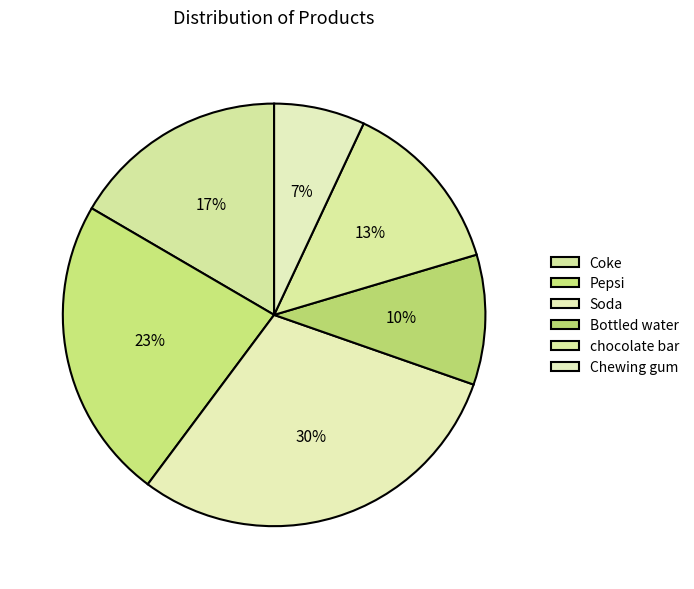

Combined, do Pepsi and chocolate bar account for over 50%?

No